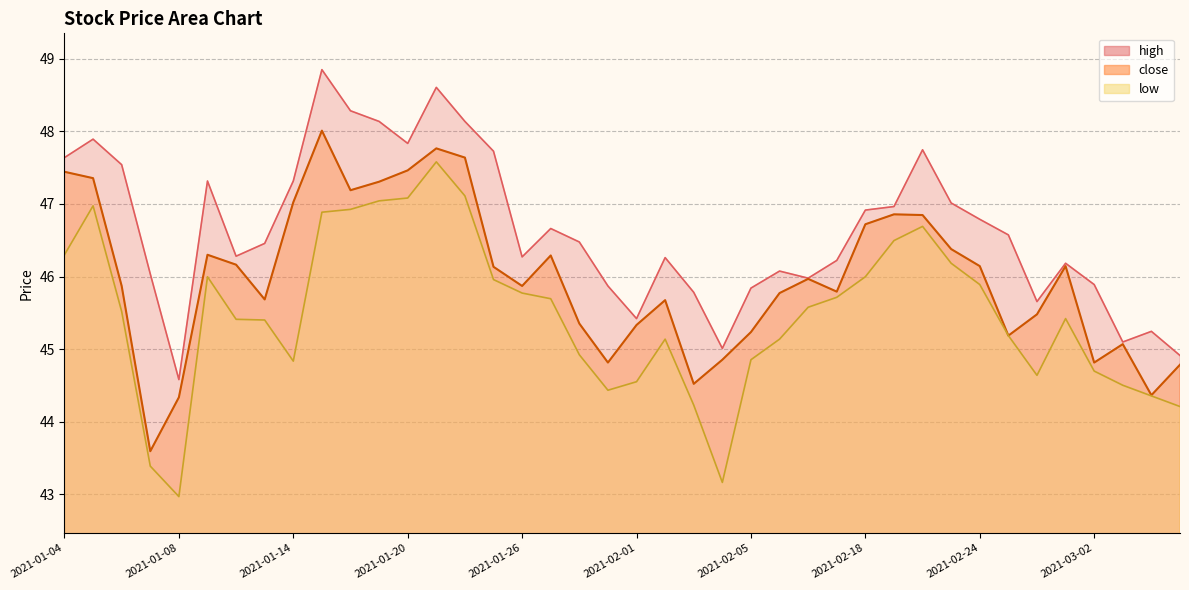

How many interior local peaks (higher than both neighbors) does the data have?

9